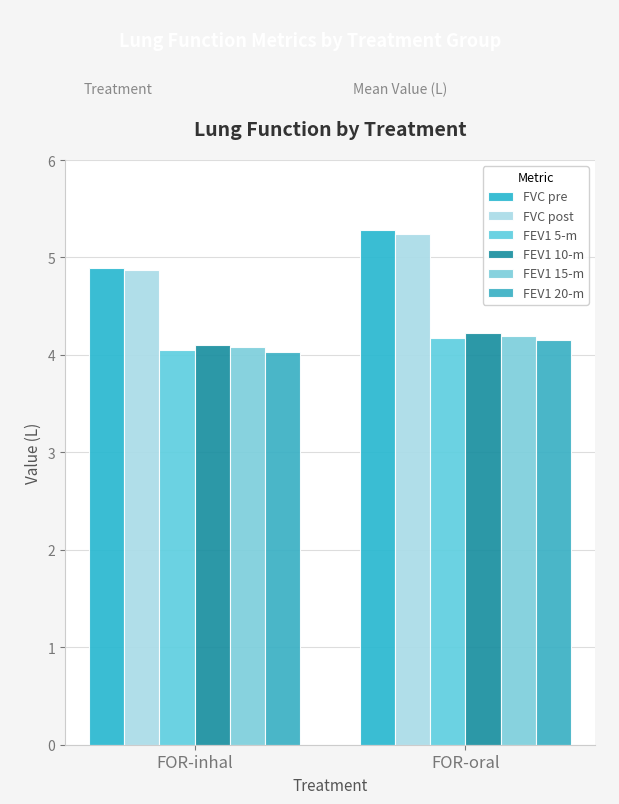

What are all the series names shown in the legend?

FVC pre, FVC post, FEV1 5-m, FEV1 10-m, FEV1 15-m, FEV1 20-m